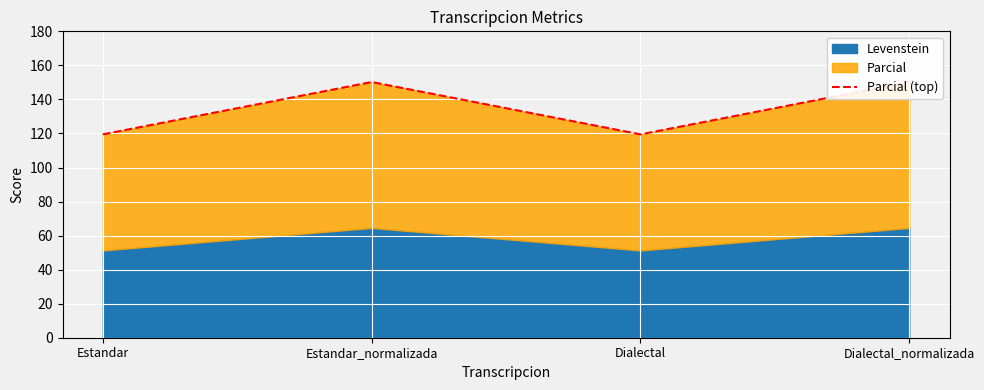

List the labels in order of value, smallest first.

Estandar, Dialectal, Estandar_normalizada, Dialectal_normalizada